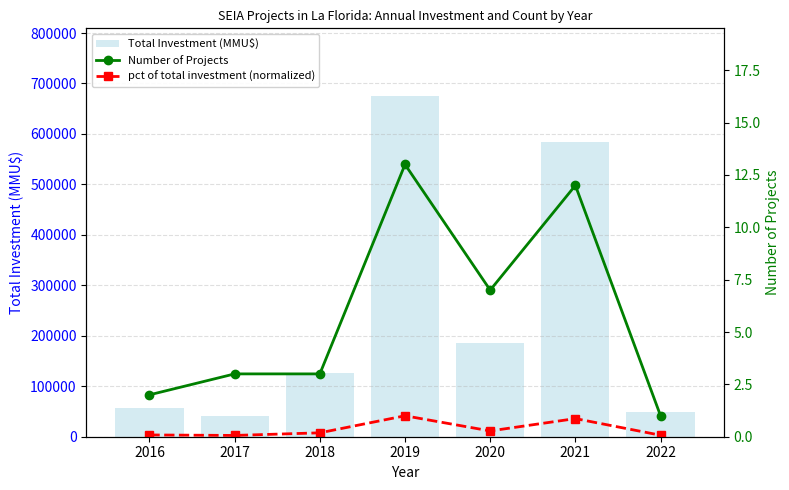

How many data points does each series have?

7